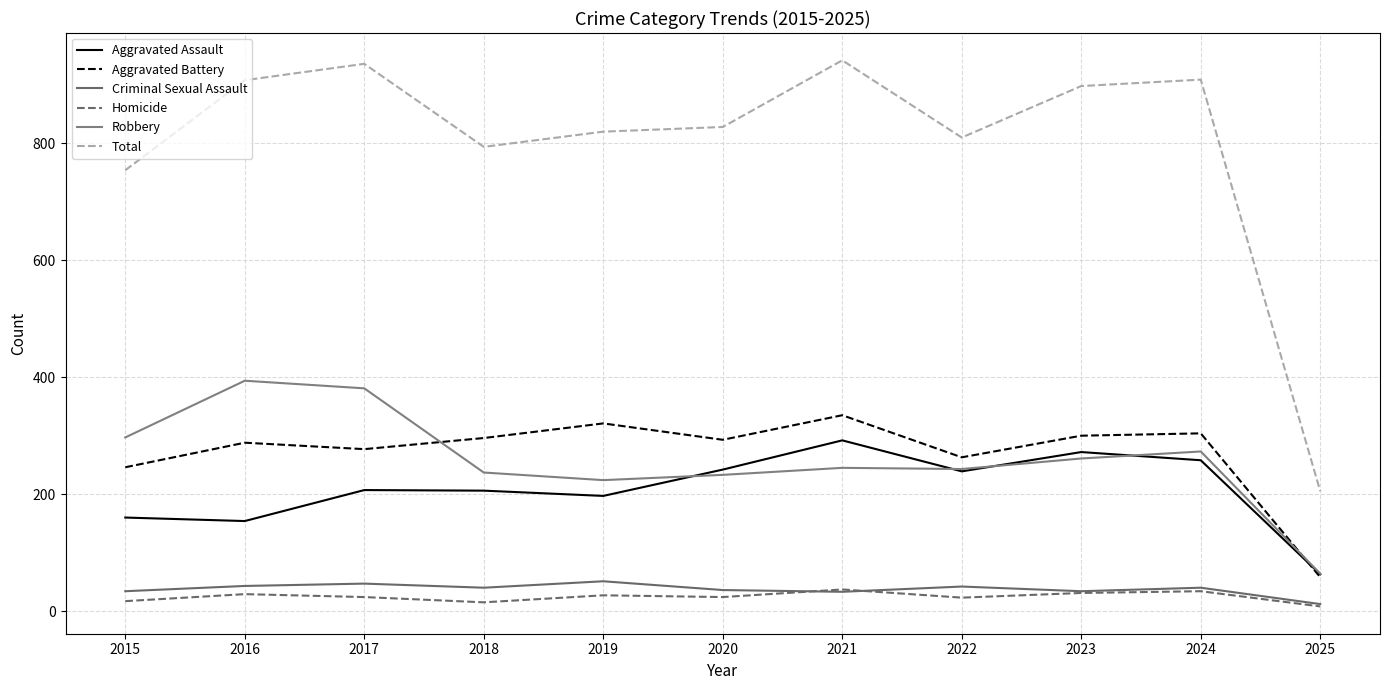

What are all the series names shown in the legend?

Aggravated Assault, Aggravated Battery, Criminal Sexual Assault, Homicide, Robbery, Total